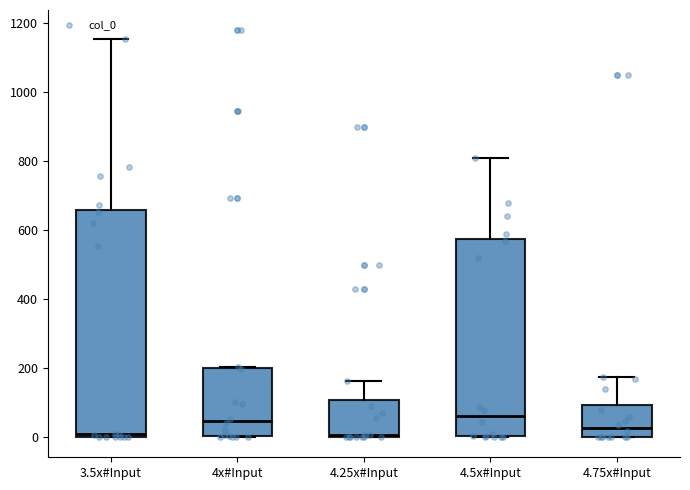

Which box is the tallest, from its lower edge to its upper edge?

3.5x#Input